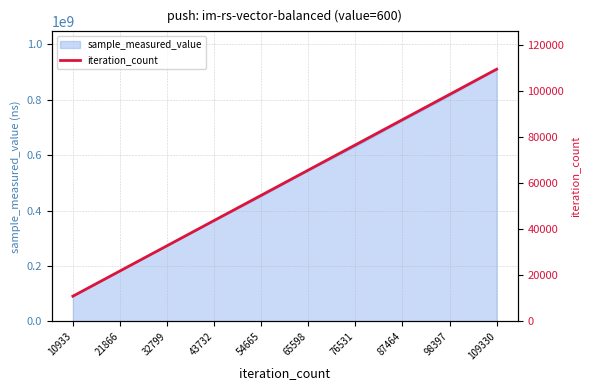

At which category does the chart reach its minimum across all series?

10933